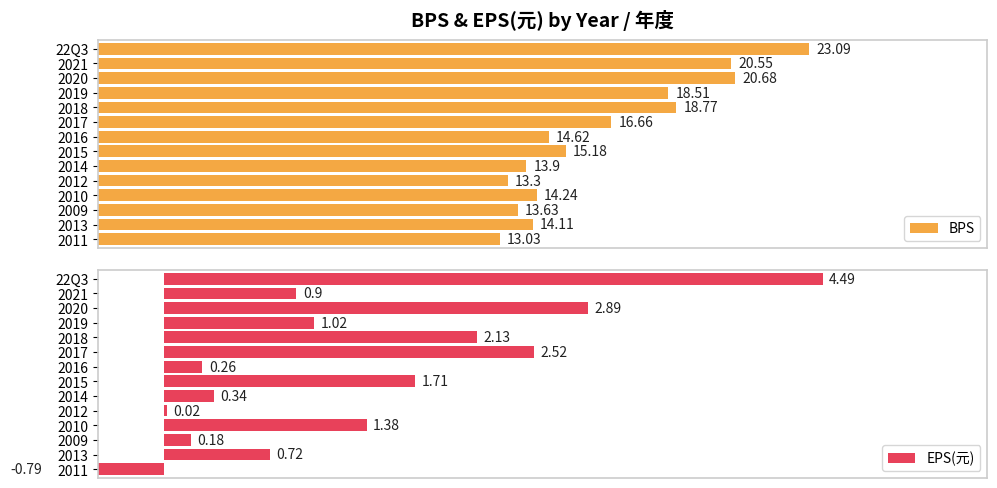

What is the average value of the BPS series?

16.4